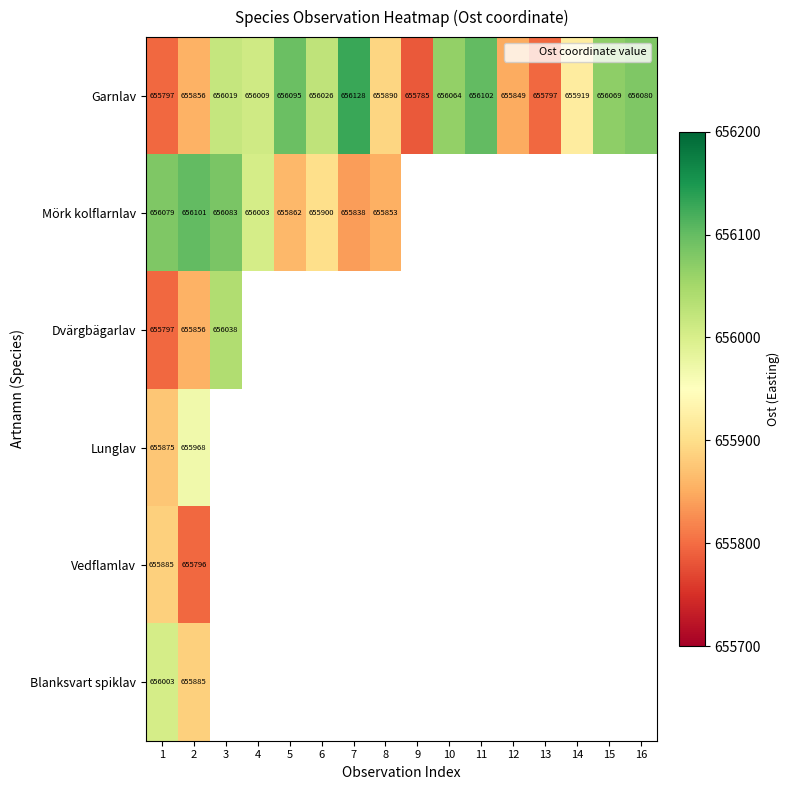

The Garnlav series shows 319117 at 10. True or false?

False